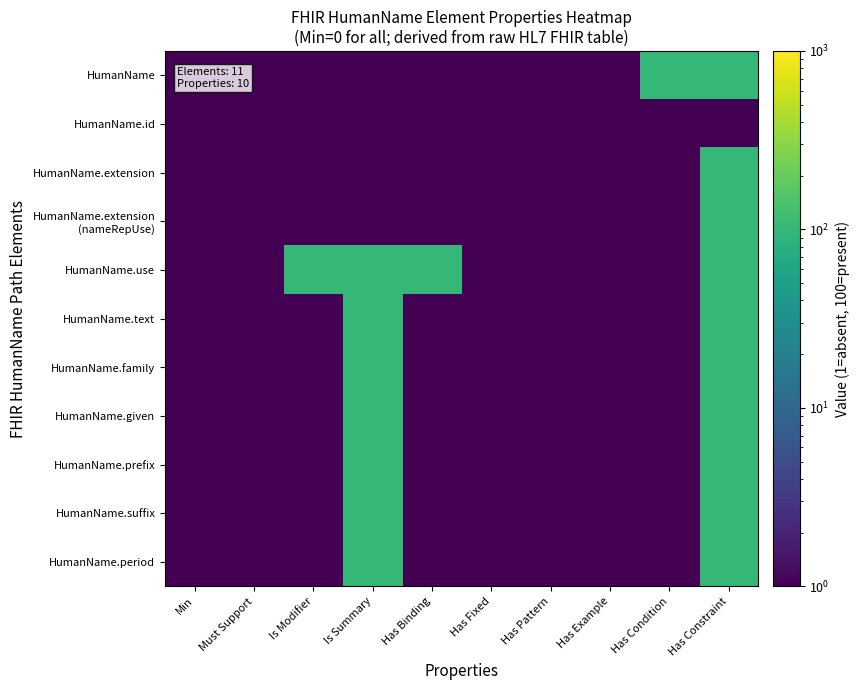

List the series in order of their peak value, highest first.

HumanName, HumanName.extension, HumanName.extension (nameRepUse), HumanName.use, HumanName.text, HumanName.family, HumanName.given, HumanName.prefix, HumanName.suffix, HumanName.period, HumanName.id